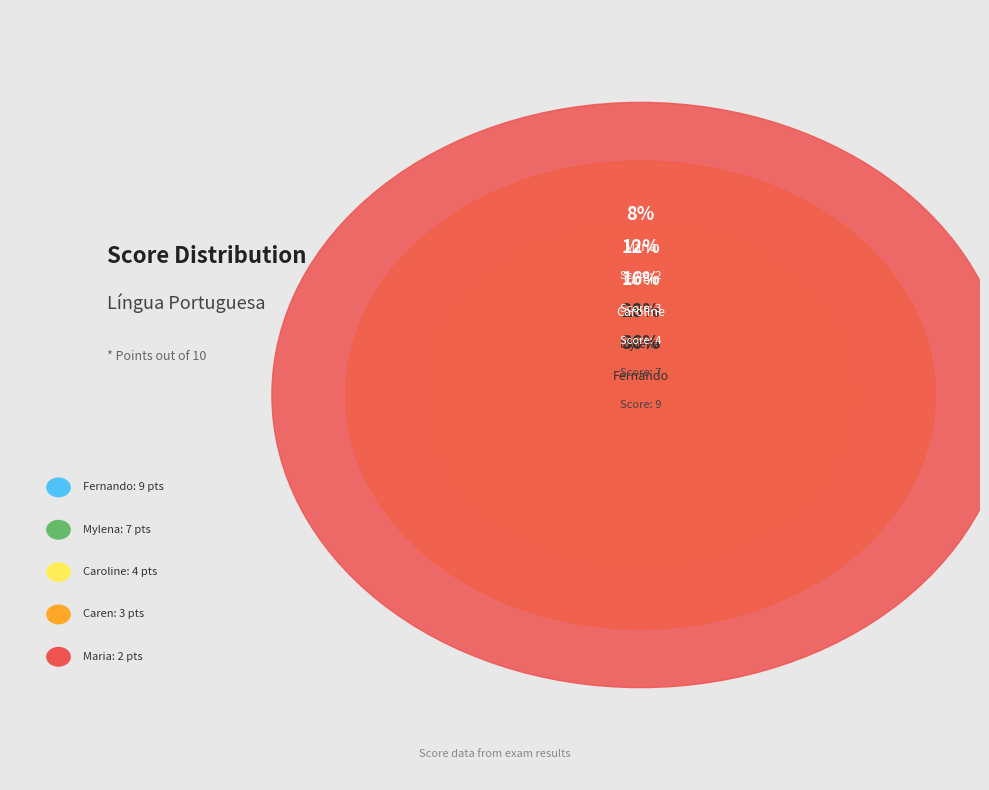

Count the number of slices in the pie.

5